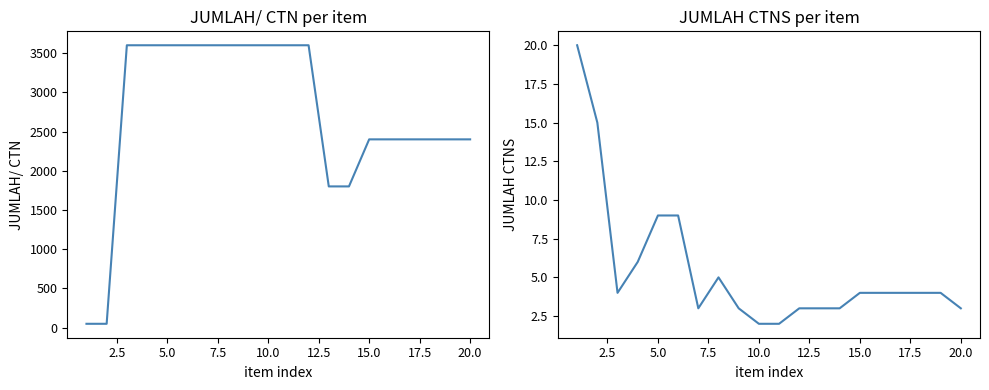

How many lines are shown in the chart?

2